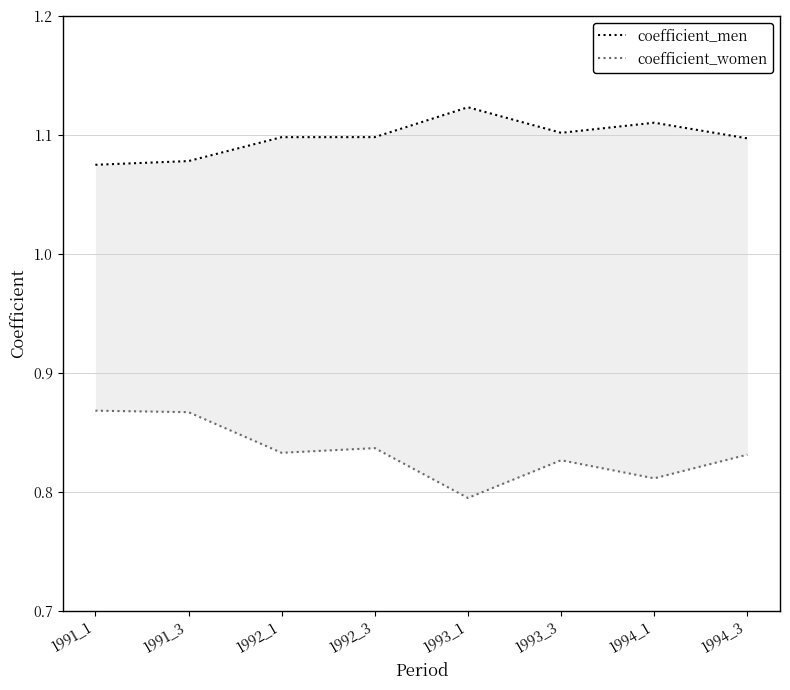

Reading right to left, what are all the values shown in this chart?

coefficient_men: 1.1	1.1	1.1	1.1	1.1	1.1	1.1	1.1
coefficient_women: 0.8	0.8	0.8	0.8	0.8	0.8	0.9	0.9